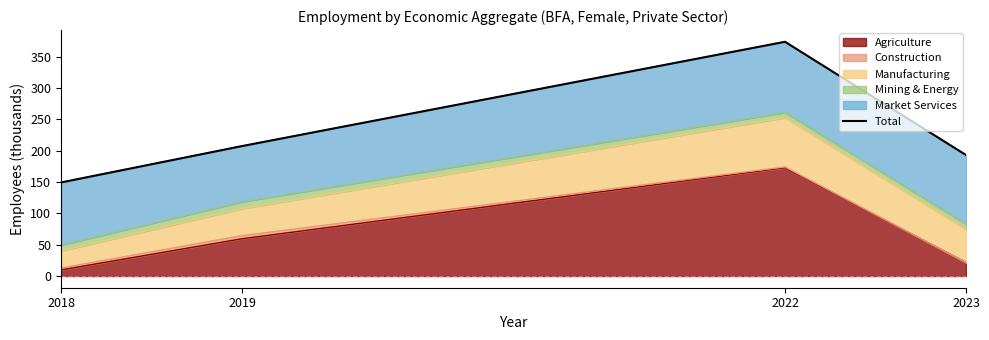

Where does the data first go above 207?

2019